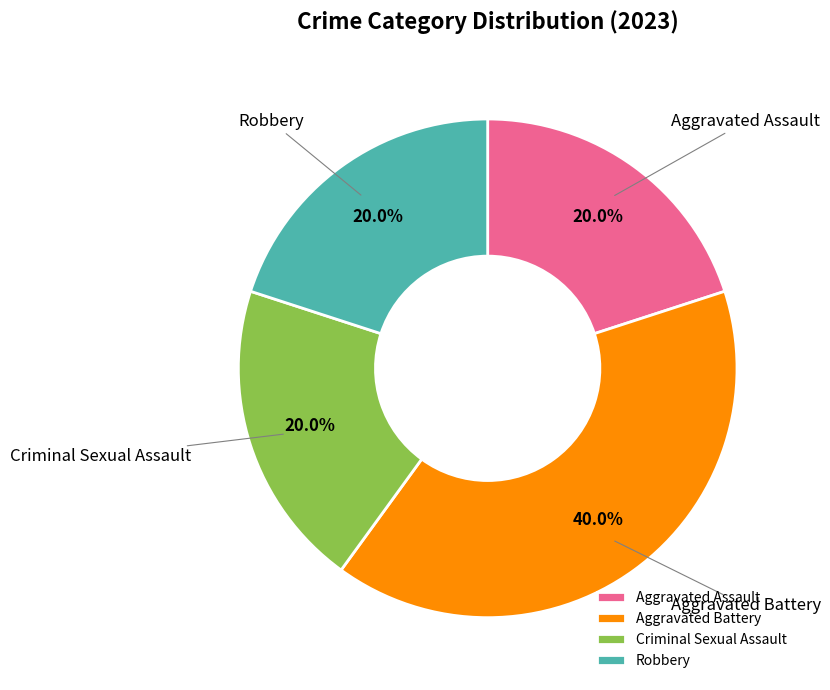

To the nearest percent, what is the combined percentage of Aggravated Battery and Robbery?

60%